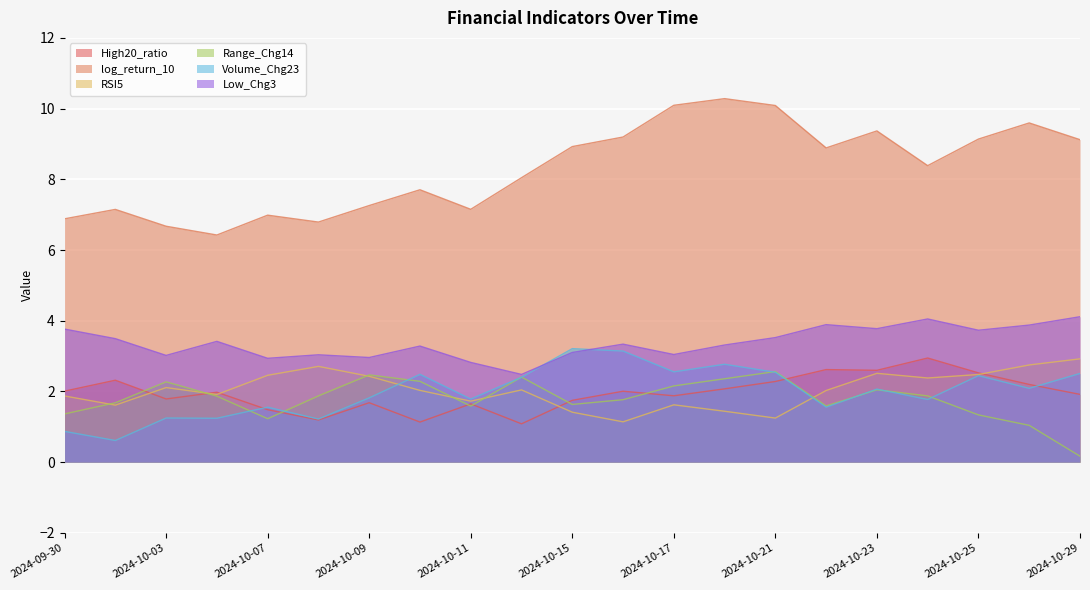

What is the difference between the highest and lowest values at 2024-10-24?

6.6